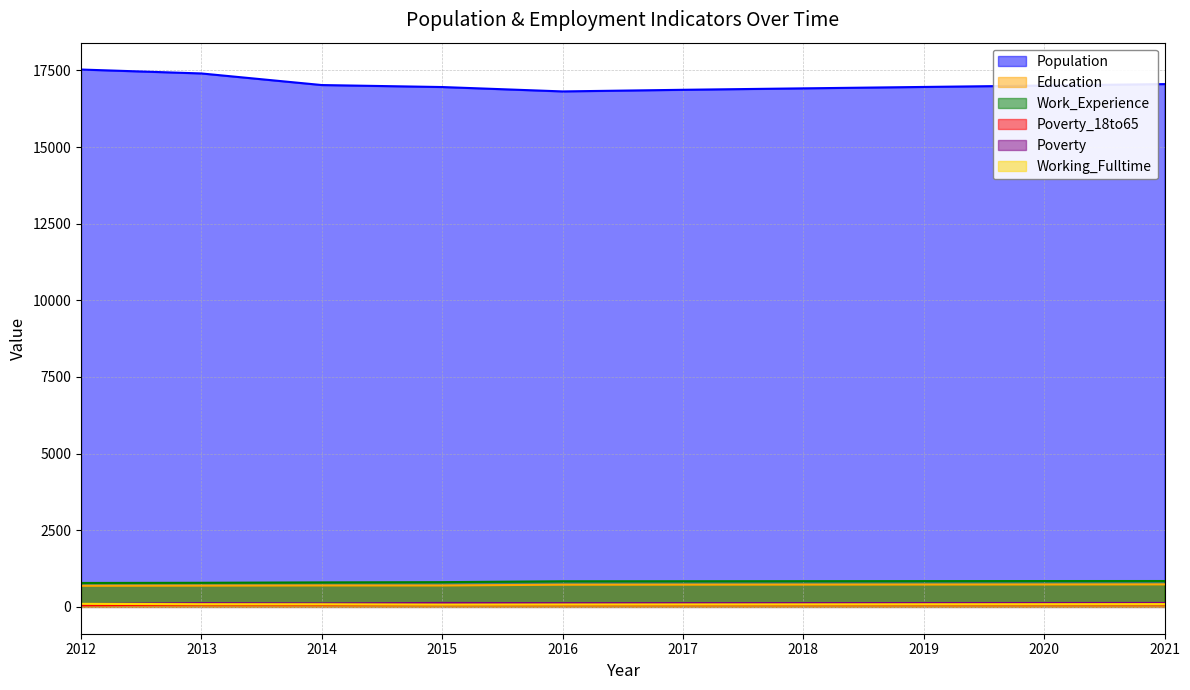

True or false: Working_Fulltime and Population intersect in this chart.

False